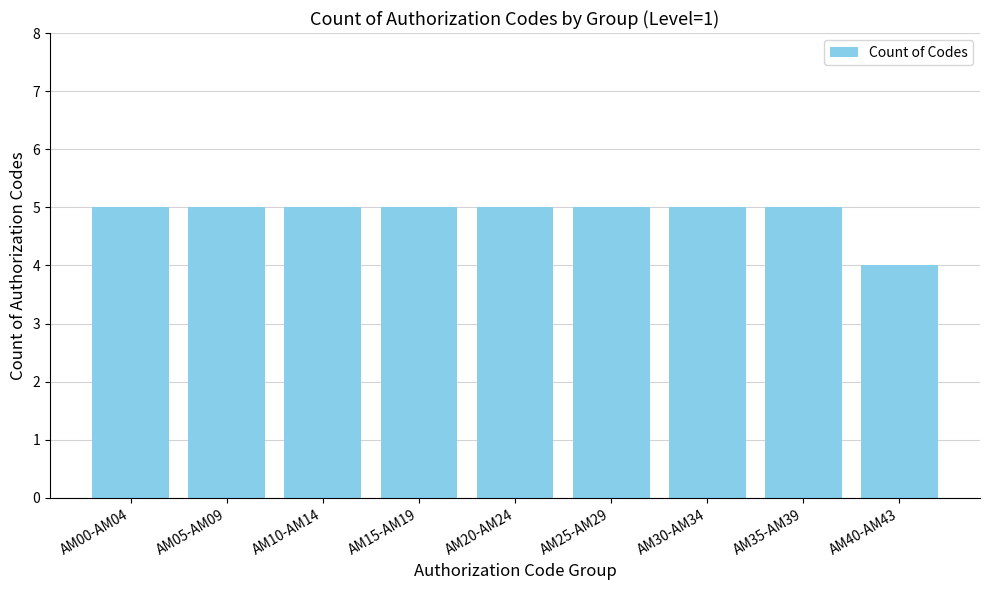

Where is the data nearest to the value 4?

AM40-AM43